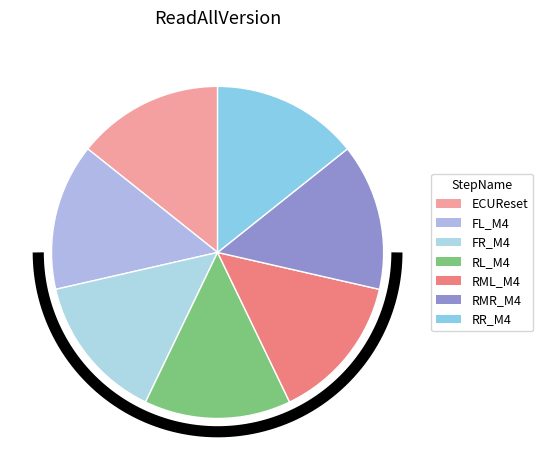

Is ECUReset the majority of the pie?

No